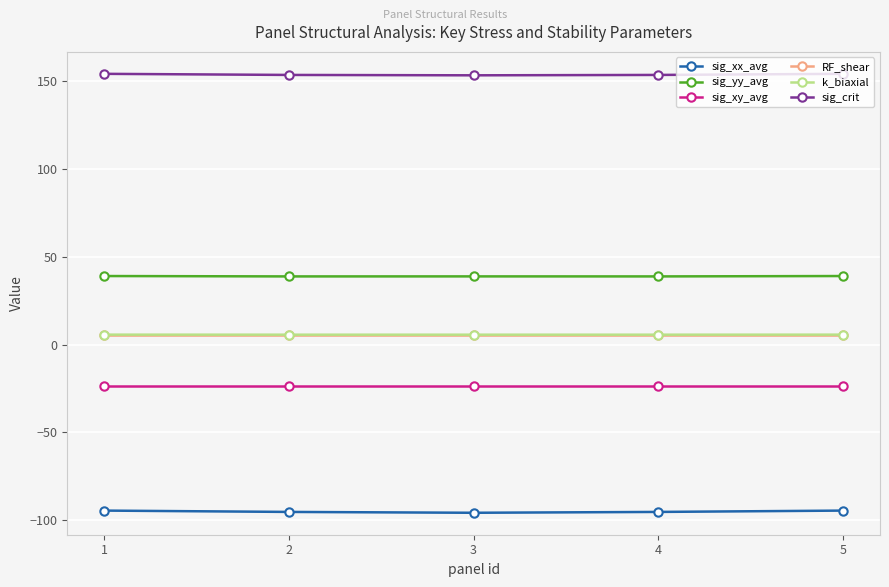

What is the minimum value for sig_yy_avg?

38.8